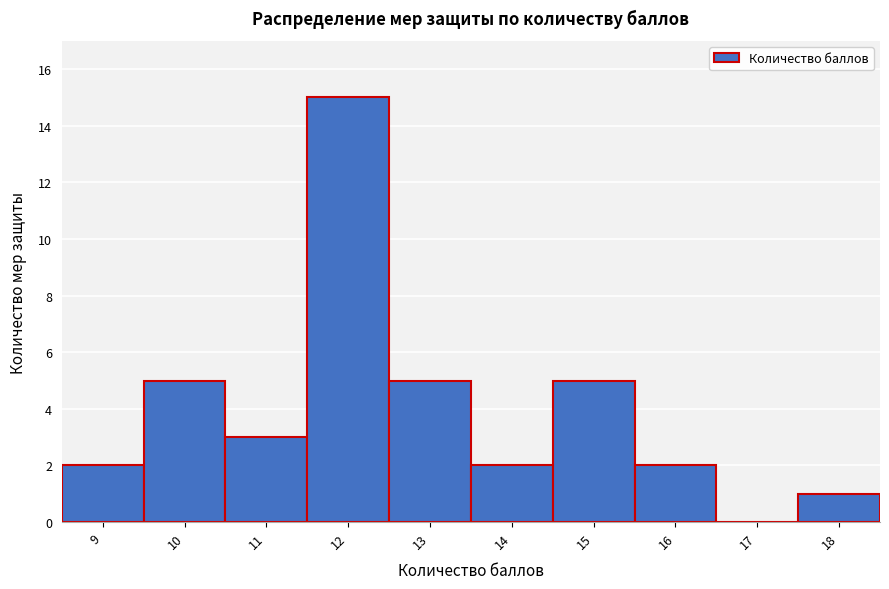

Reading left to right, list every bar in this chart as the range it spans on the x-axis followed by its height. The values are not printed on the chart, so give them approximately, as read against the axis.

8.5 to 9.5: 2
9.5 to 10.5: 5
10.5 to 11.5: 3
11.5 to 12.5: 15
12.5 to 13.5: 5
13.5 to 14.5: 2
14.5 to 15.5: 5
15.5 to 16.5: 2
16.5 to 17.5: 0
17.5 to 18.5: 1